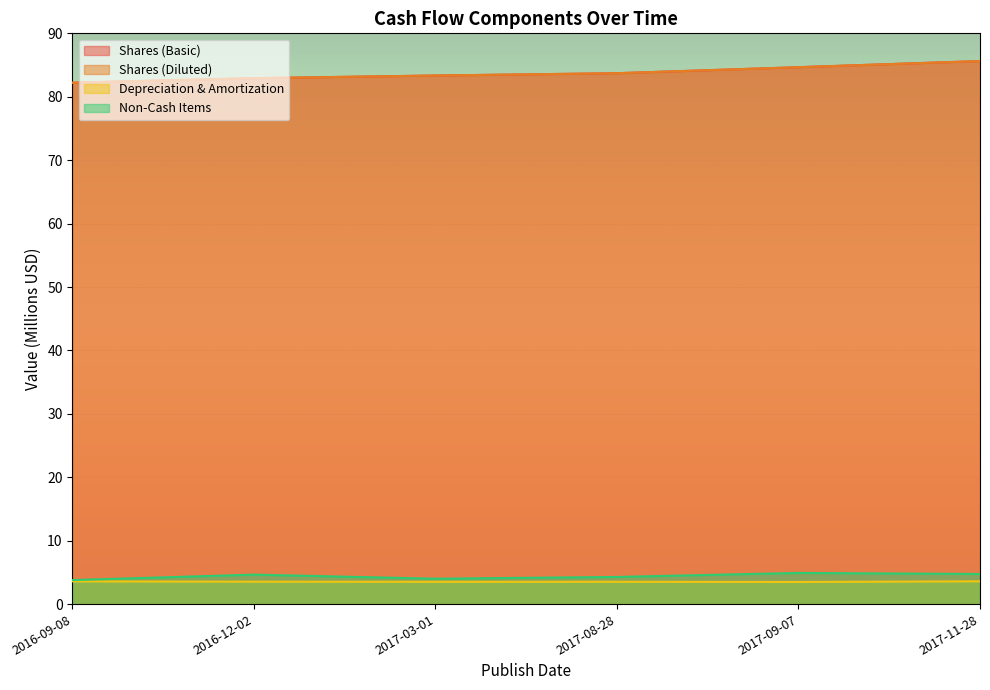

Reading left to right, transcribe all the data shown in this chart.

Shares (Basic): 2016-09-08=82.2	2016-12-02=82.9	2017-03-01=83.3	2017-08-28=83.7	2017-09-07=84.7	2017-11-28=85.6
Shares (Diluted): 2016-09-08=82.2	2016-12-02=82.9	2017-03-01=83.3	2017-08-28=83.7	2017-09-07=84.7	2017-11-28=85.6
Depreciation & Amortization: 2016-09-08=3.6	2016-12-02=3.5	2017-03-01=3.5	2017-08-28=3.5	2017-09-07=3.5	2017-11-28=3.6
Non-Cash Items: 2016-09-08=3.8	2016-12-02=4.6	2017-03-01=4.0	2017-08-28=4.3	2017-09-07=4.9	2017-11-28=4.7